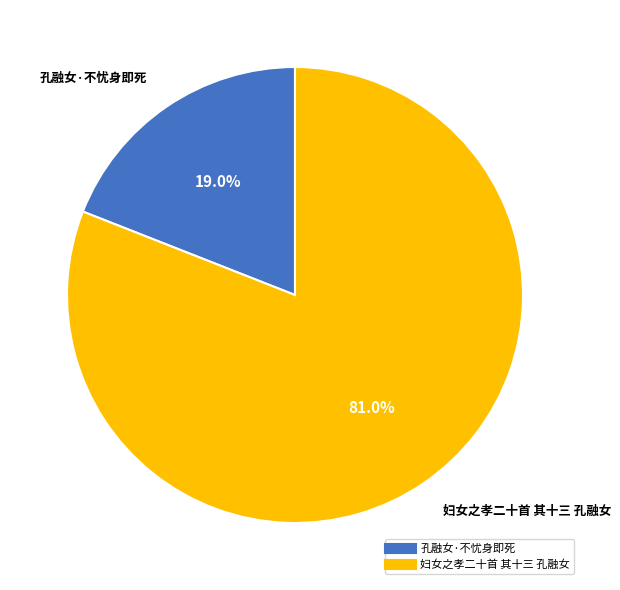

To the nearest percent, what portion does 妇女之孝二十首 其十三 孔融女 represent?

81%